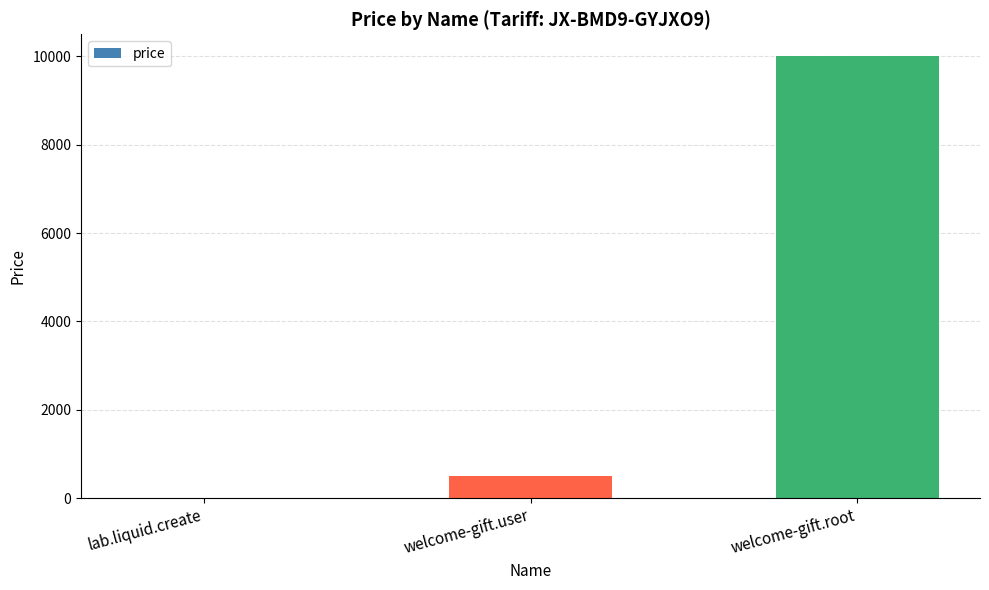

What is the greatest value displayed?

10000